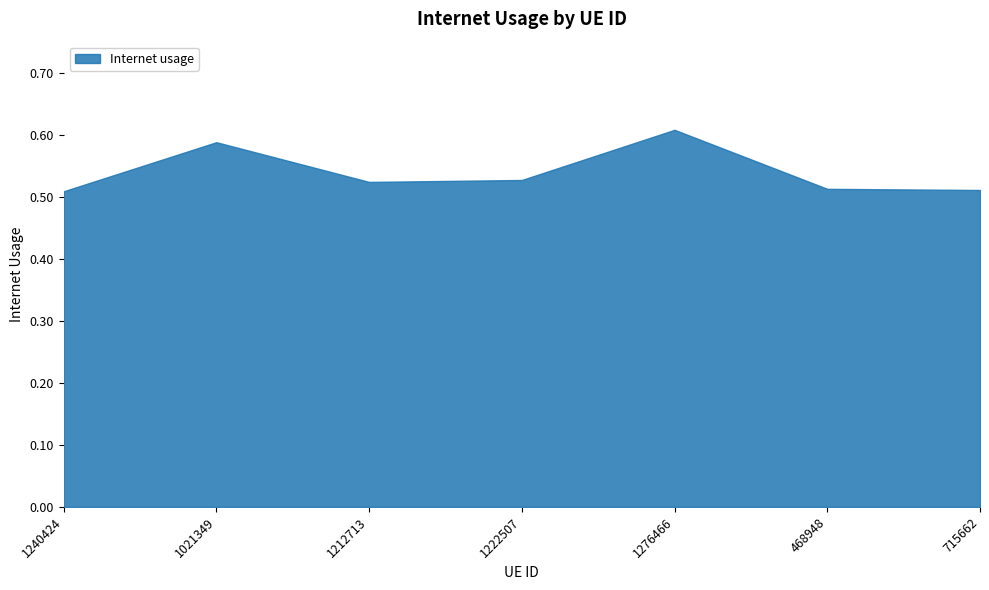

Rank the categories by value from lowest to highest.

1240424, 715662, 468948, 1212713, 1222507, 1021349, 1276466